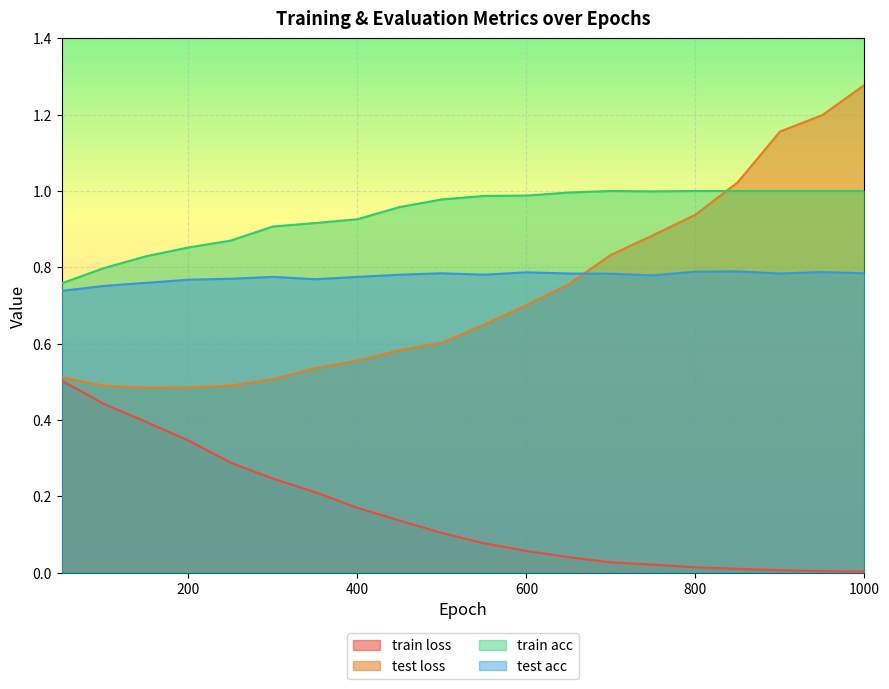

True or false: test loss has more than 0 points higher than both neighbors.

False